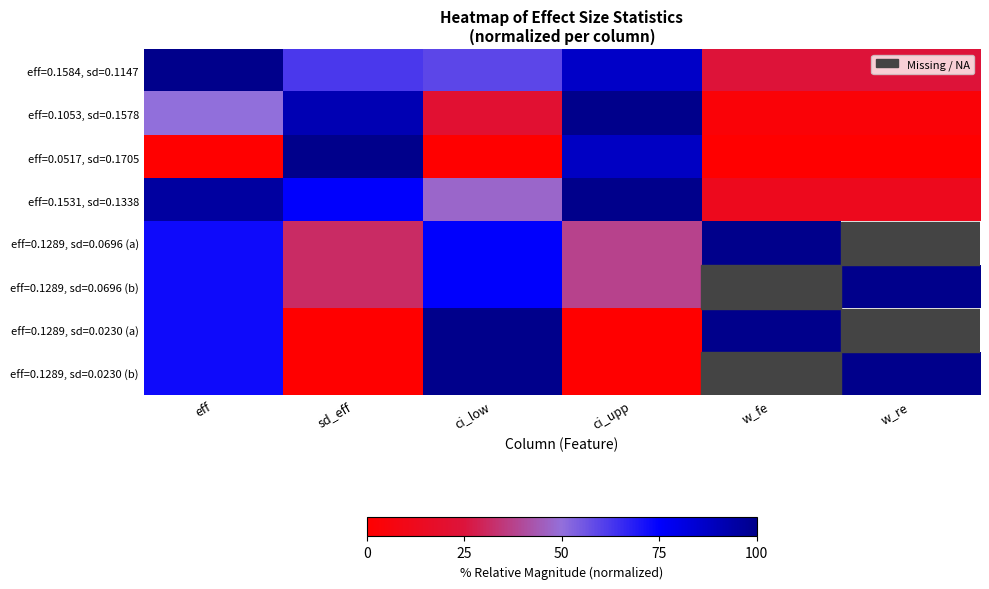

What is the maximum value shown in the chart?

1.0